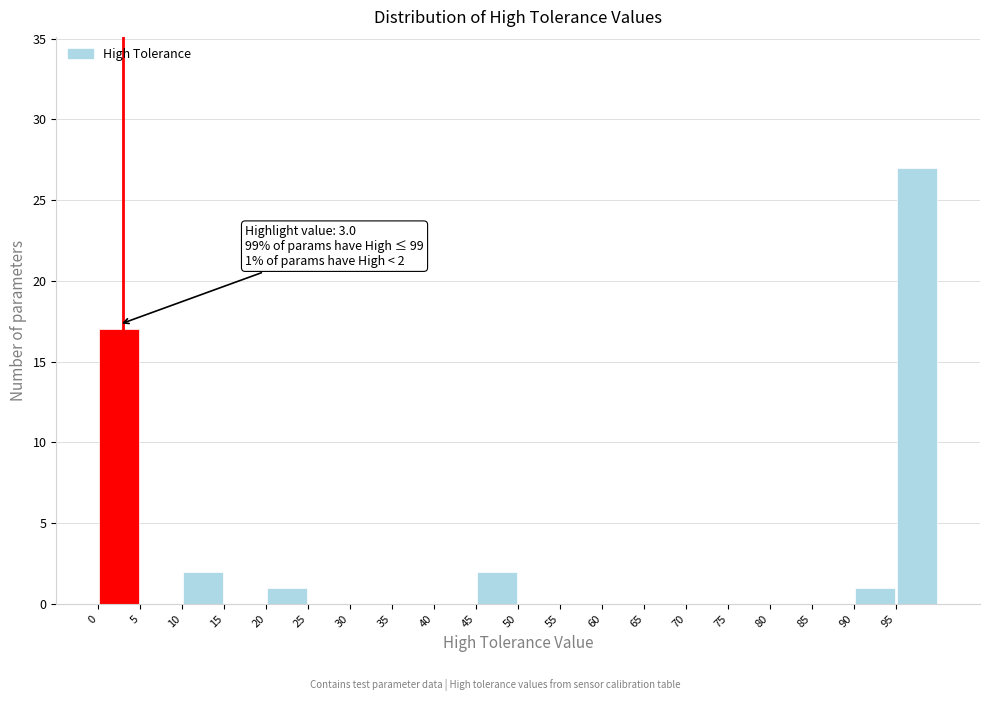

Which range on the x-axis has the tallest bar?

95 to 100